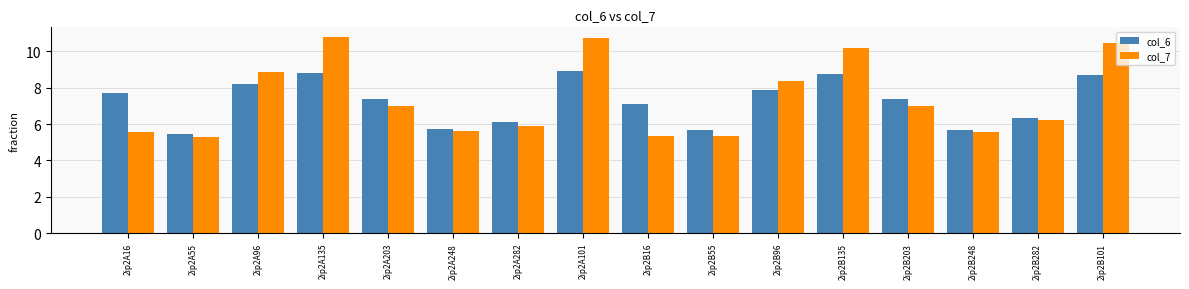

Which series has the largest range (max minus min)?

col_7